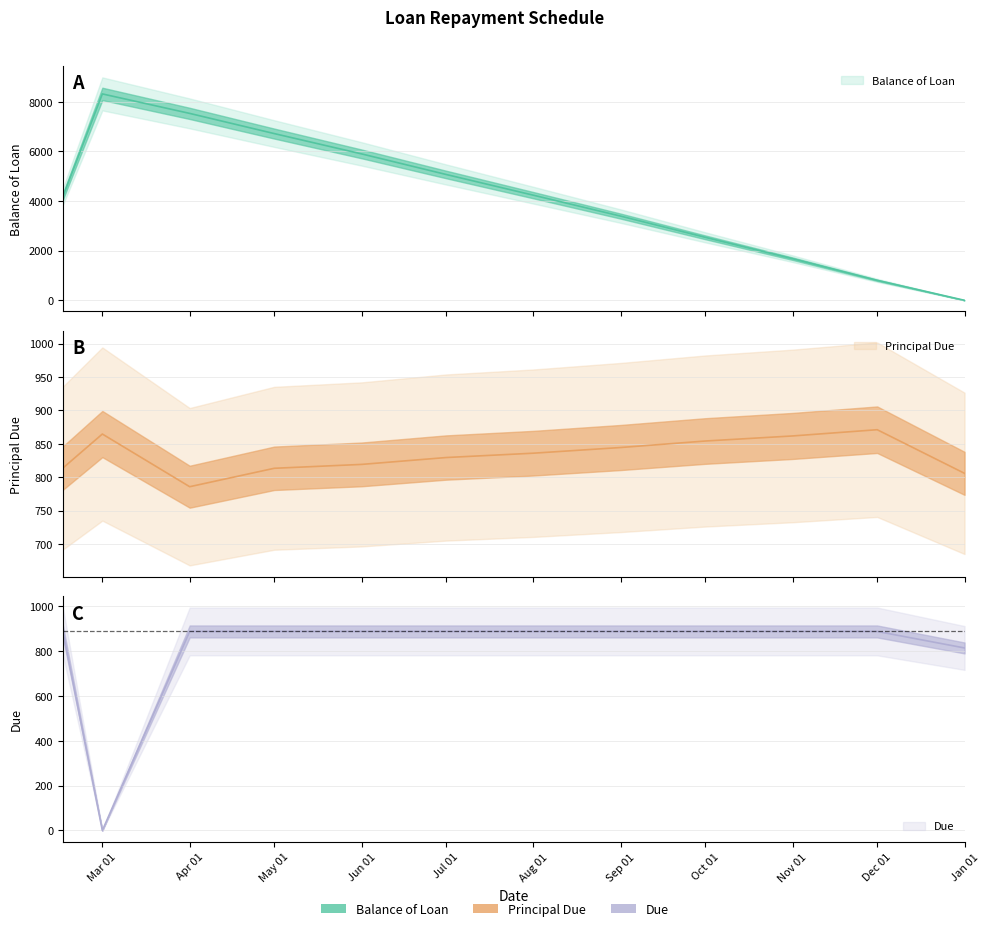

In Due, how many points are lower than both neighbors (excluding endpoints)?

1